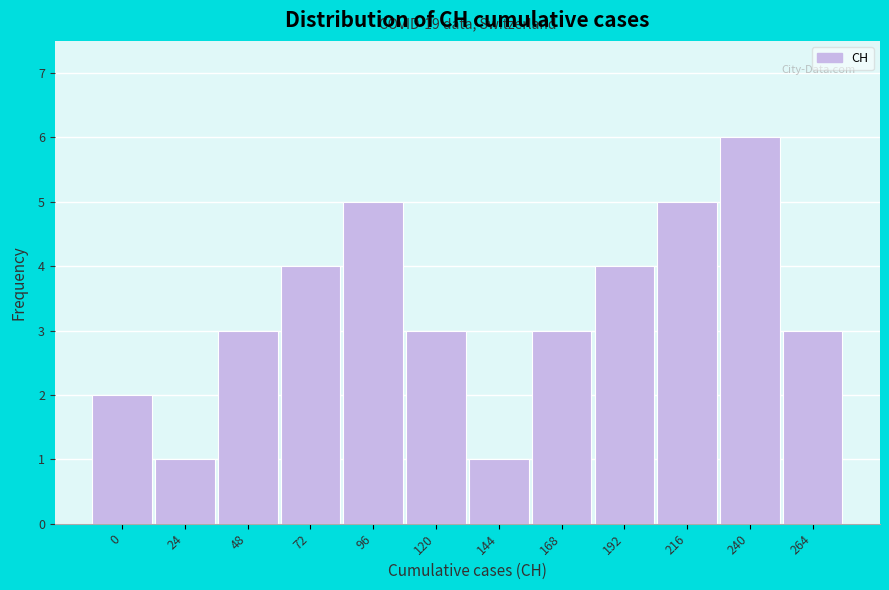

Reading right to left, transcribe all the data shown in this chart.

264=3	240=6	216=5	192=4	168=3	144=1	120=3	96=5	72=4	48=3	24=1	0=2